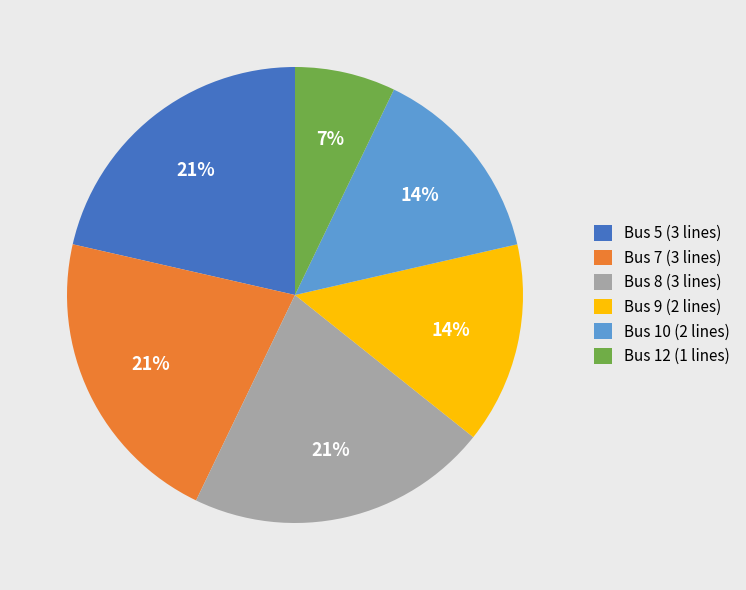

What is the smallest slice in the pie chart?

Bus 12 (1 lines)